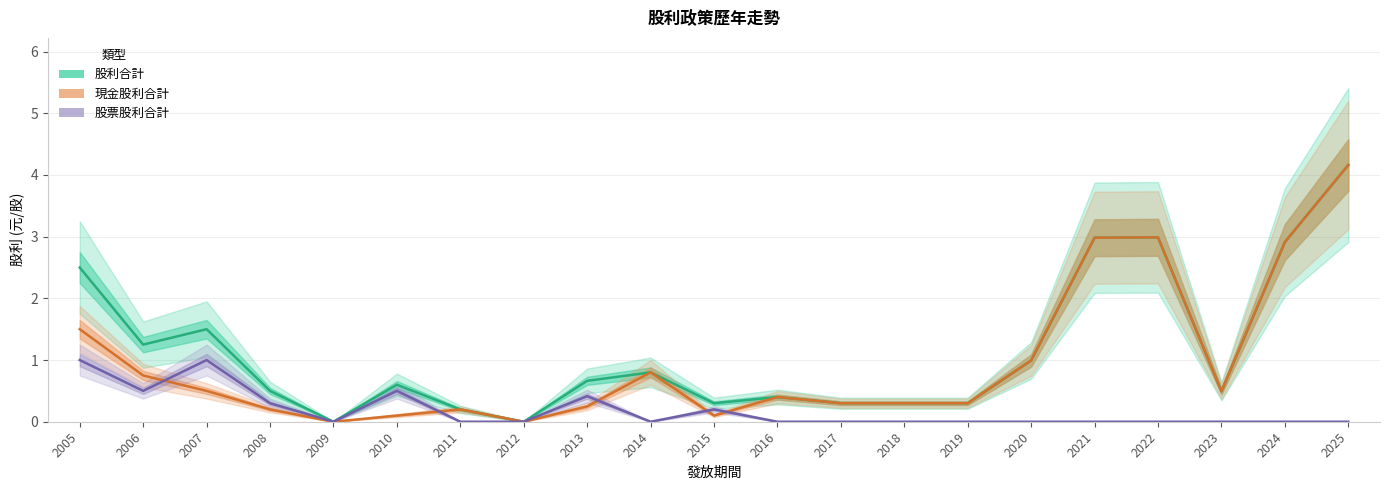

What are all the series names shown in the legend?

股利合計, 現金股利合計, 股票股利合計